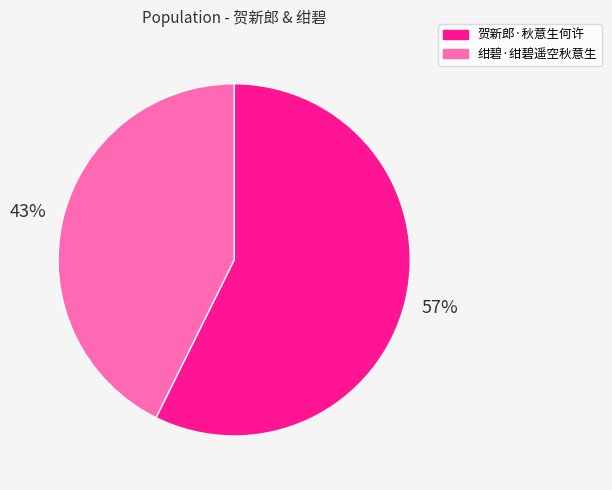

Does 贺新郎·秋意生何许 account for over 50% of the chart?

Yes